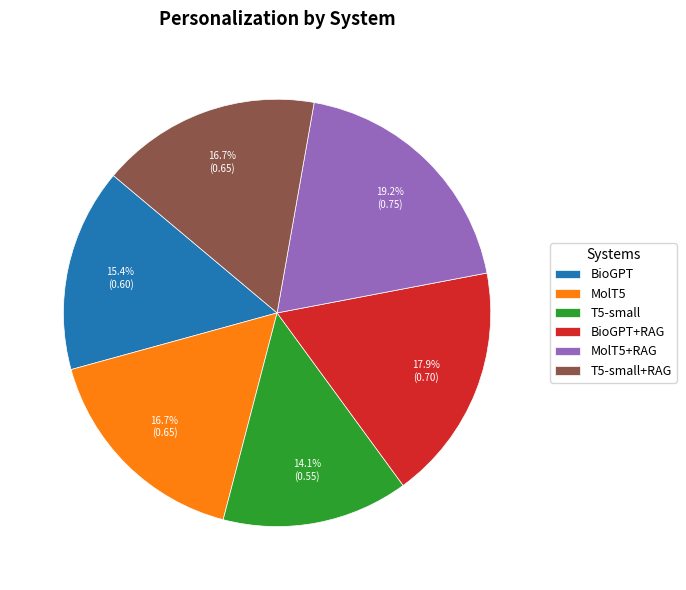

How much of the chart is everything except MolT5+RAG?

80.8%